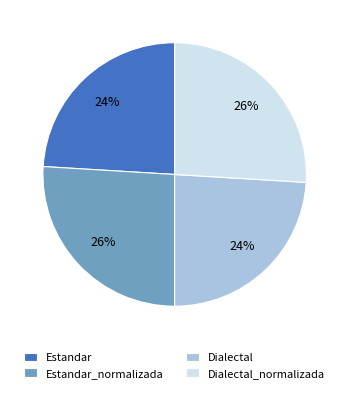

The Dialectal slice represents 24% of the pie. True or false?

True